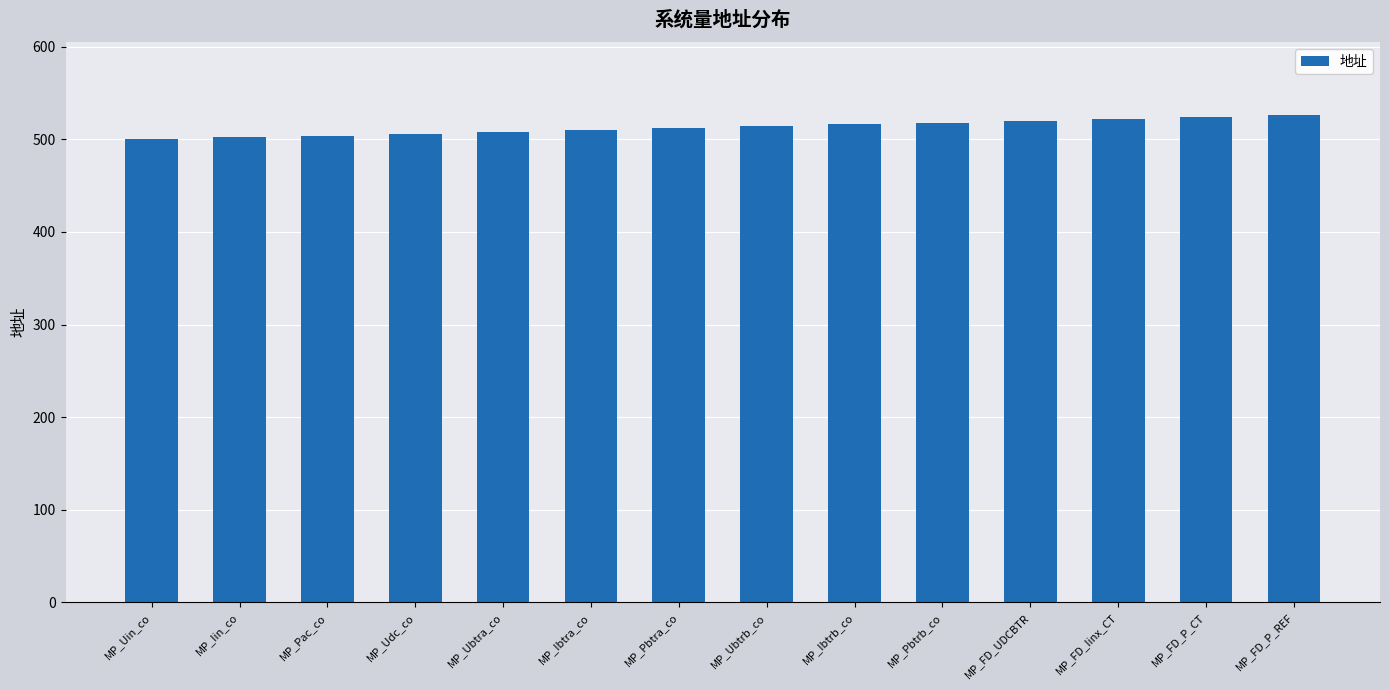

What is the maximum value shown in the chart?

526